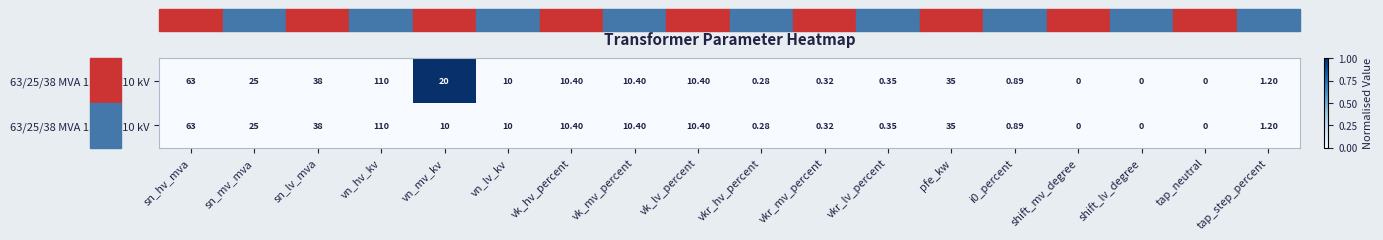

Is the value of 63/25/38 MVA 110/10/10 kV at vn_lv_kv greater than the value of 63/25/38 MVA 110/20/10 kV at shift_mv_degree?

Yes